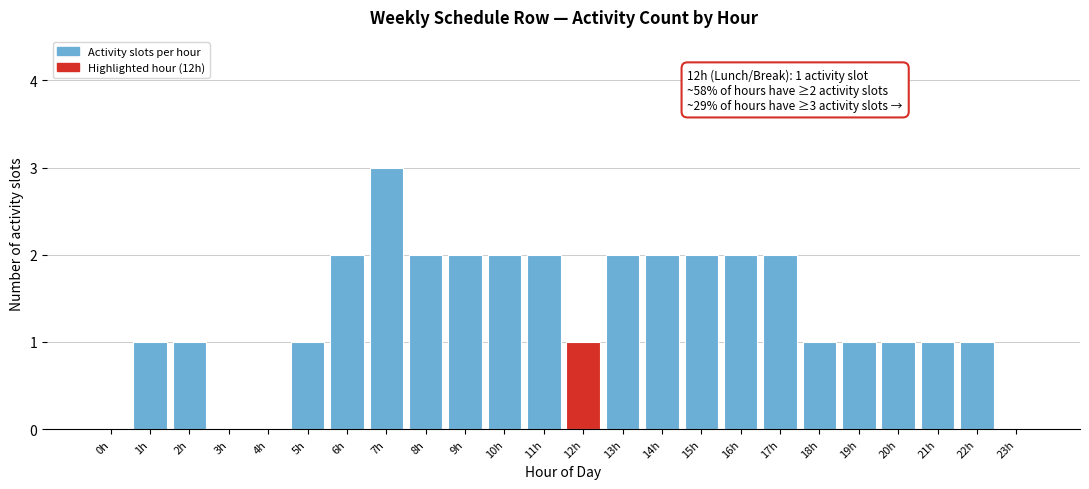

Reading left to right, extract all data points from this chart.

0h=0	1h=1	2h=1	3h=0	4h=0	5h=1	6h=2	7h=3	8h=2	9h=2	10h=2	11h=2	12h=1	13h=2	14h=2	15h=2	16h=2	17h=2	18h=1	19h=1	20h=1	21h=1	22h=1	23h=0